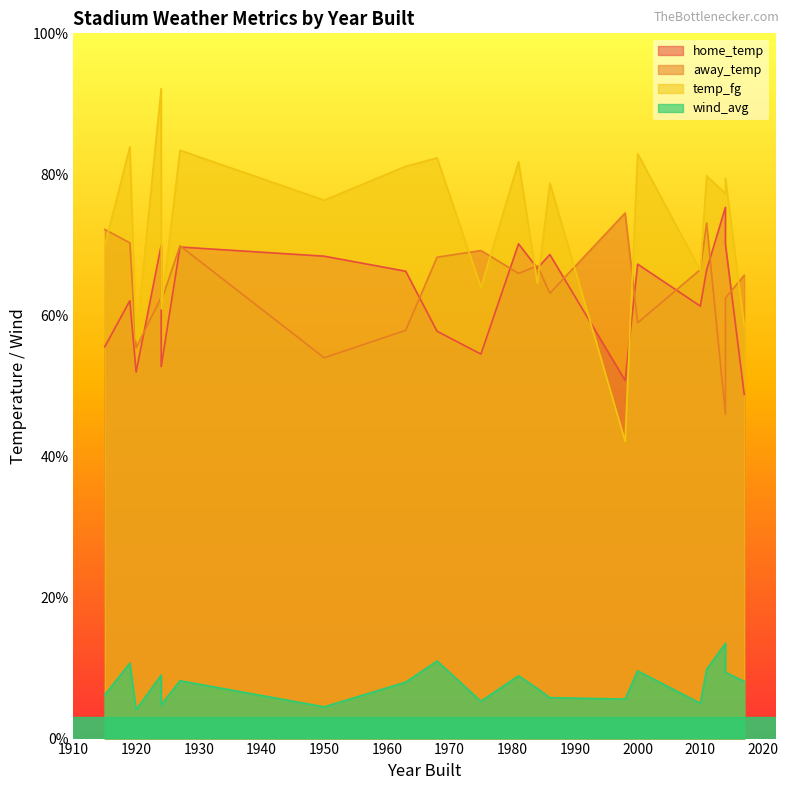

Which label corresponds to the smallest value in the chart?

1920